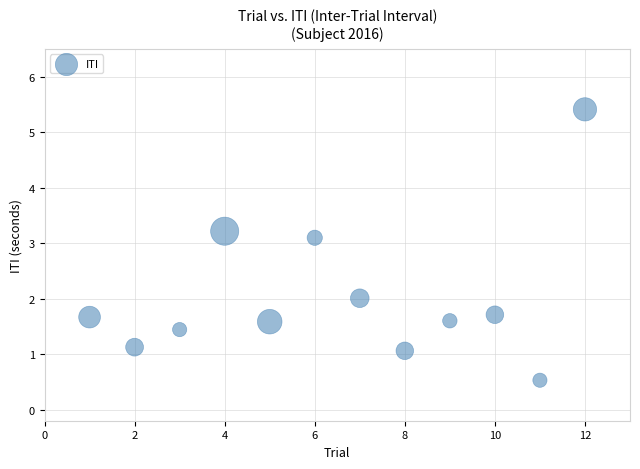

What is the average X value?

6.5